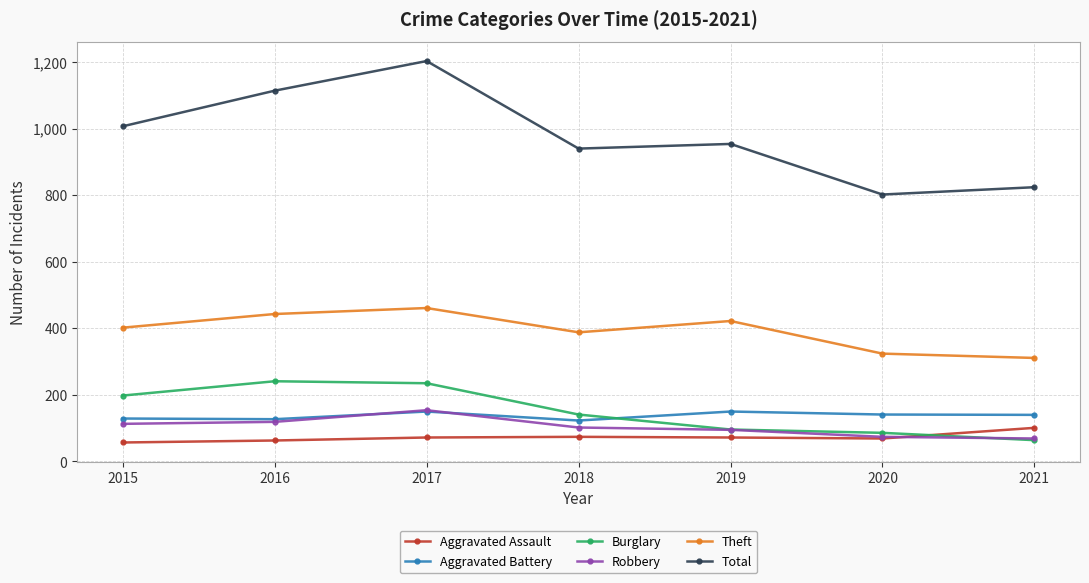

True or false: Theft and Burglary cross at least once.

False